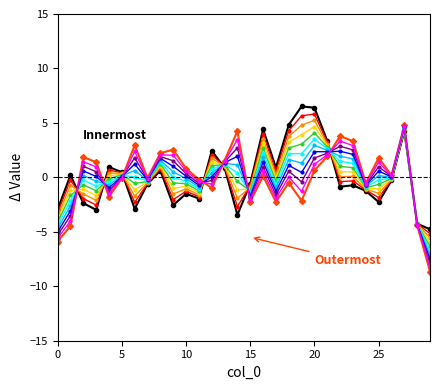

What is the smallest value displayed?

-8.6